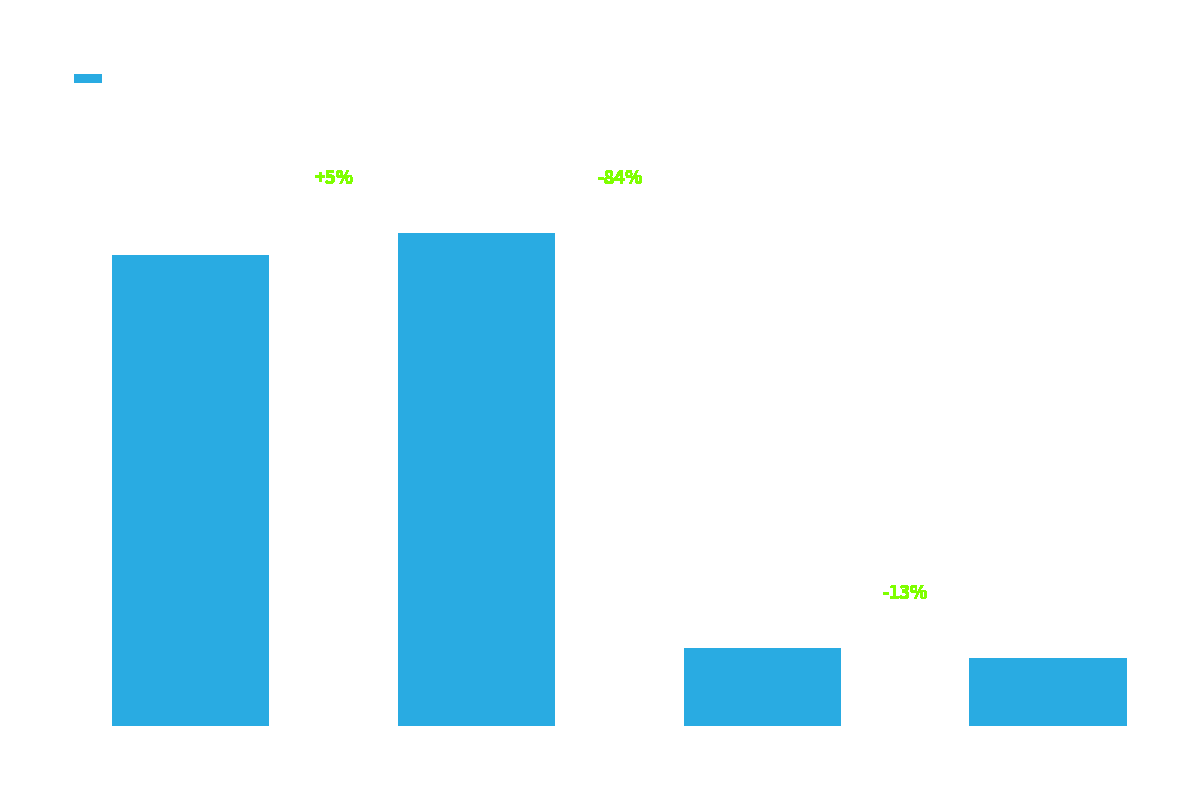

How many data points does each series have?

4